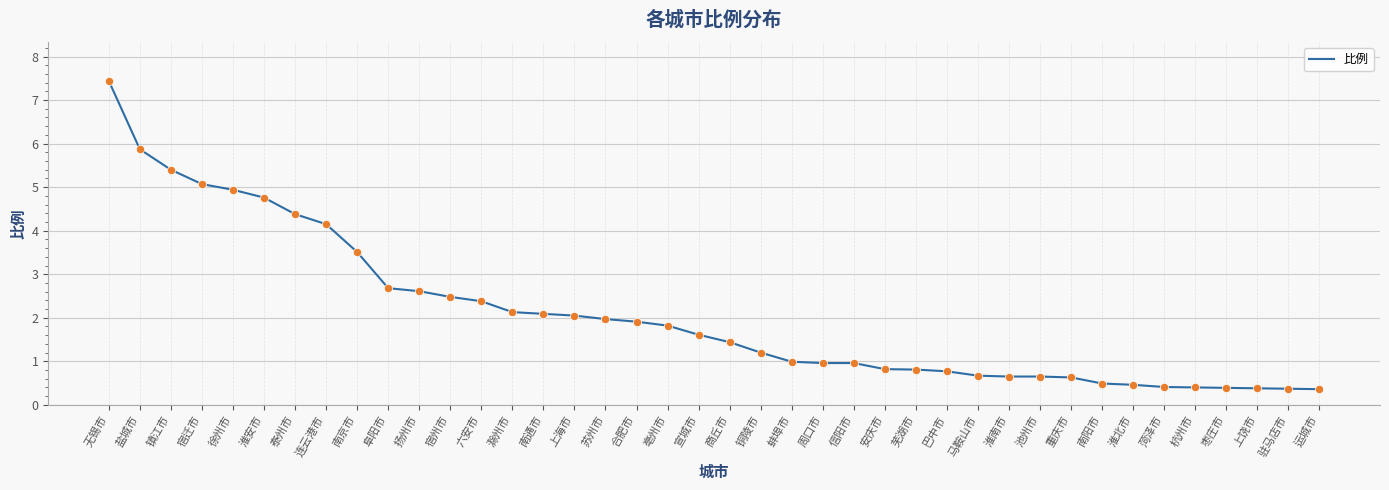

Approximately how many times larger is the value at 淮南市 compared to 泰州市?

0.1